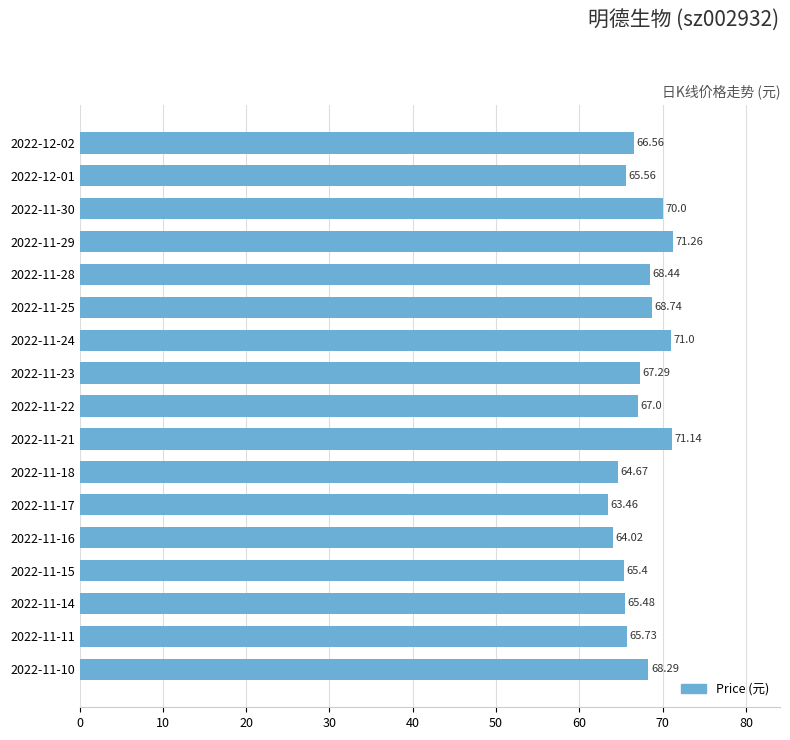

What is the minimum value shown in the chart?

63.5